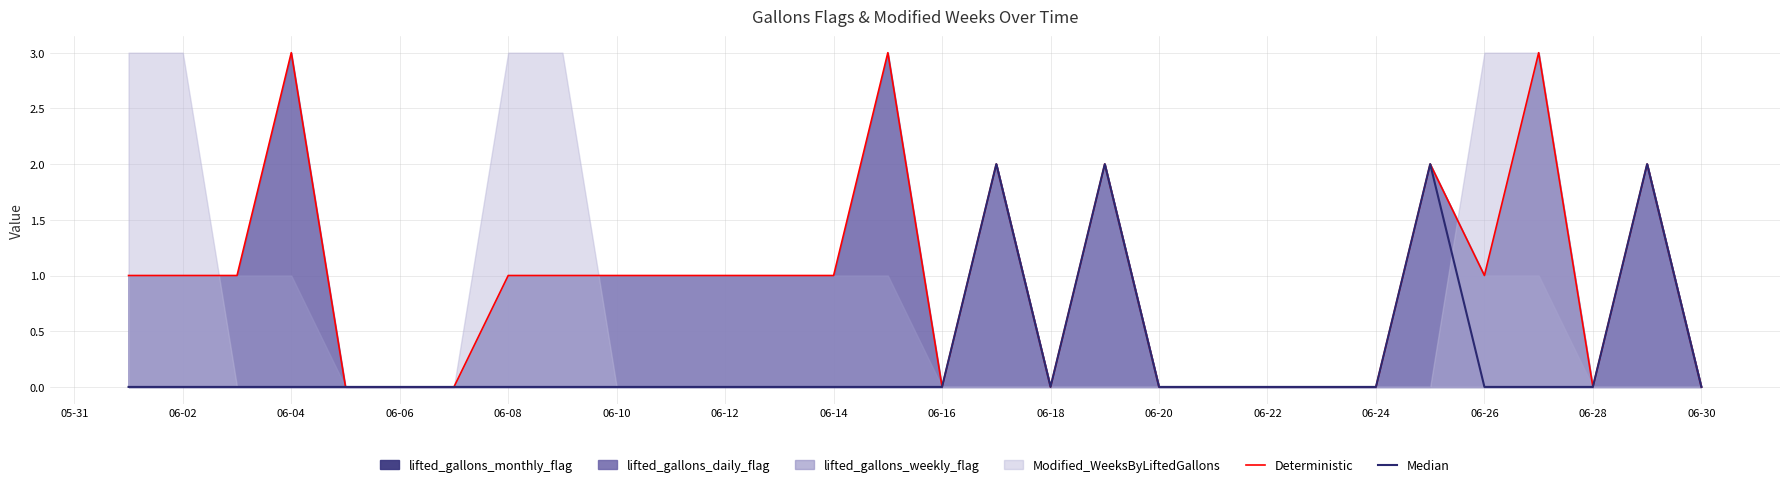

Which series has the largest total across all categories?

Deterministic